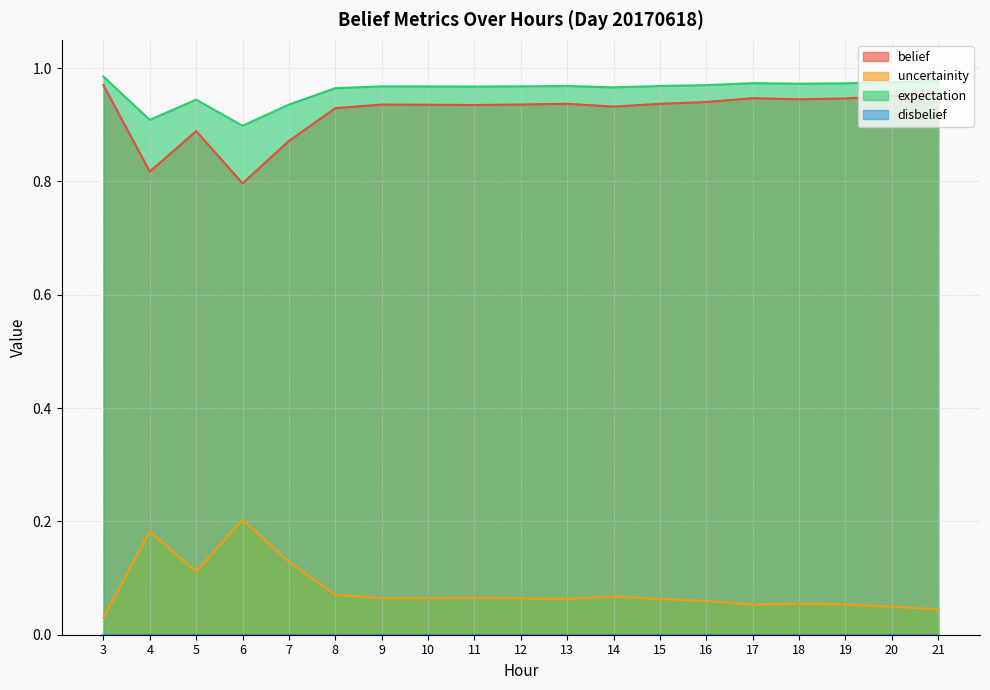

What is the value of the belief point at the 12th from the left?

0.9